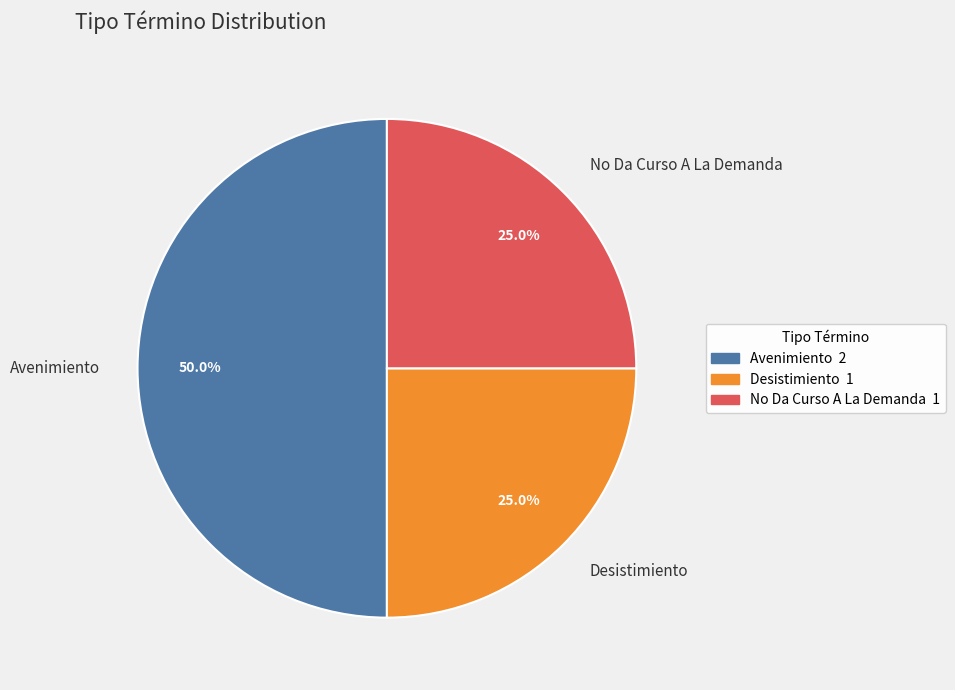

How many segments does this pie chart have?

3